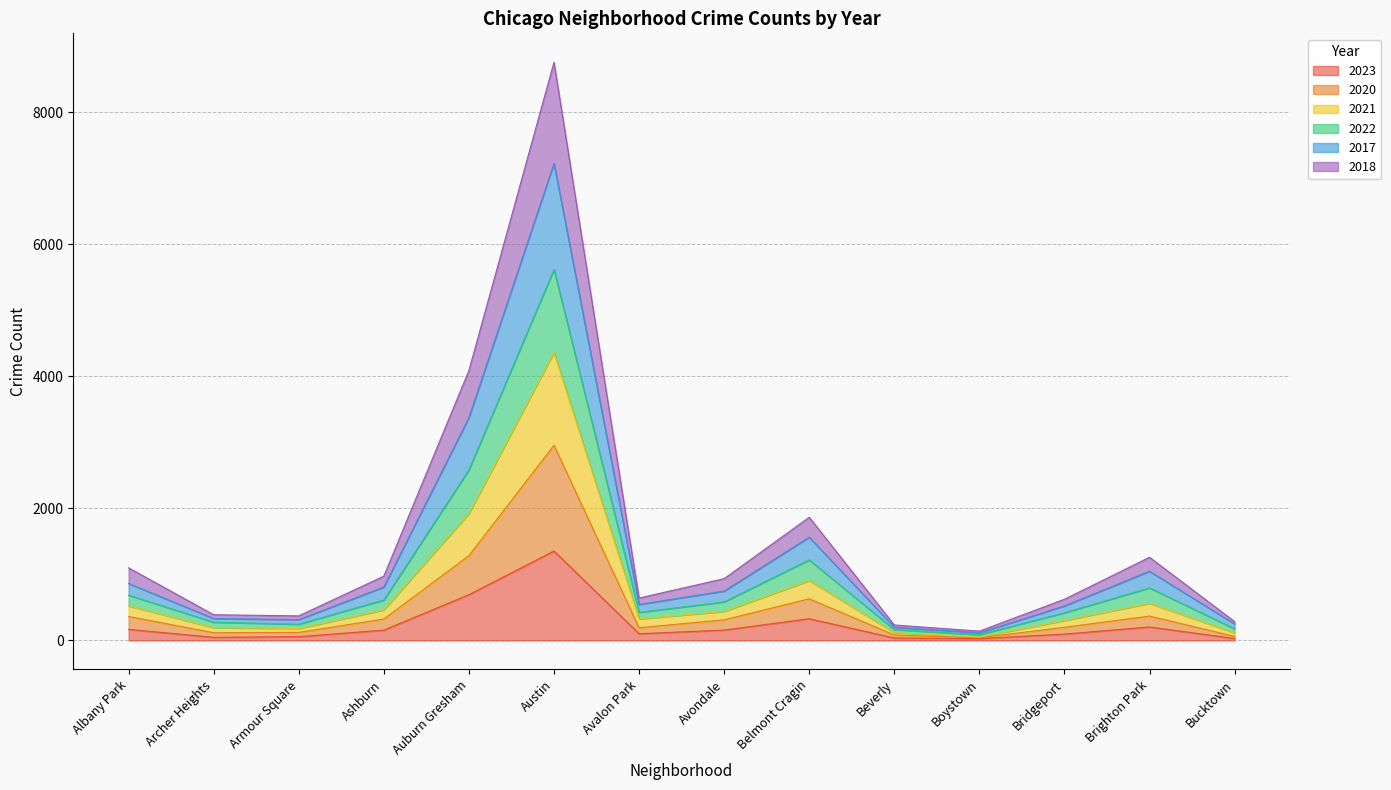

At which category is the sum across all series the highest?

Austin